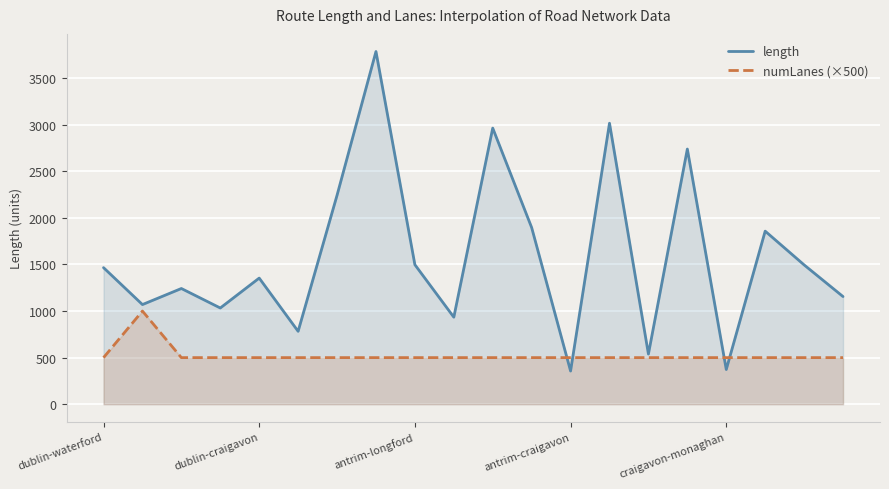

List the series in order of their peak value, highest first.

length, numLanes (×500)